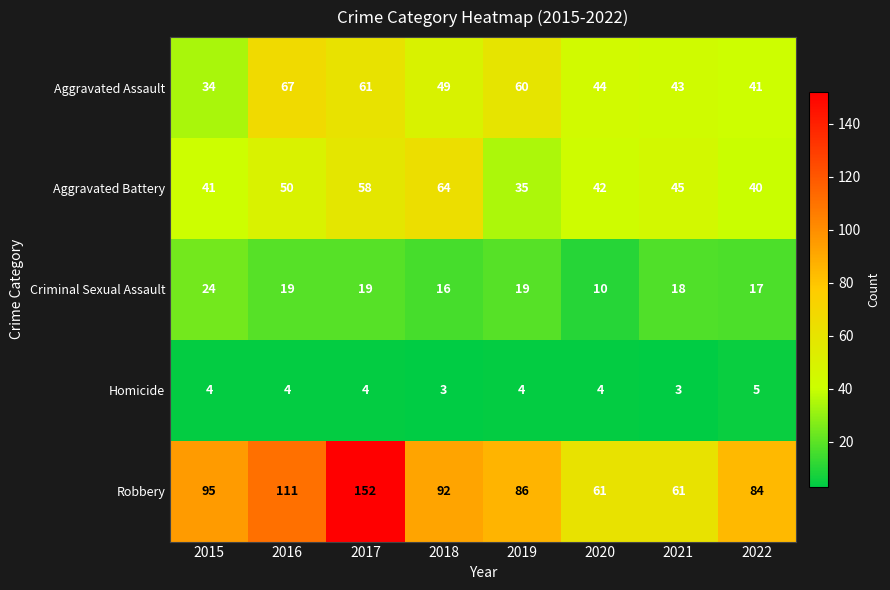

What is the spread (max minus min) of values at 2019?

82